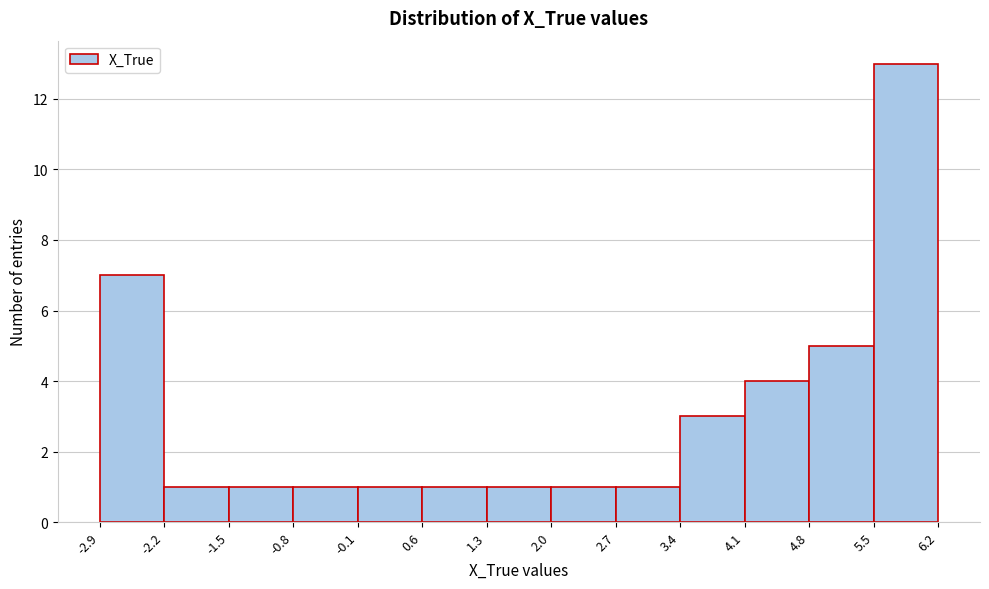

Which range on the x-axis has the tallest bar?

5.5 to 6.2